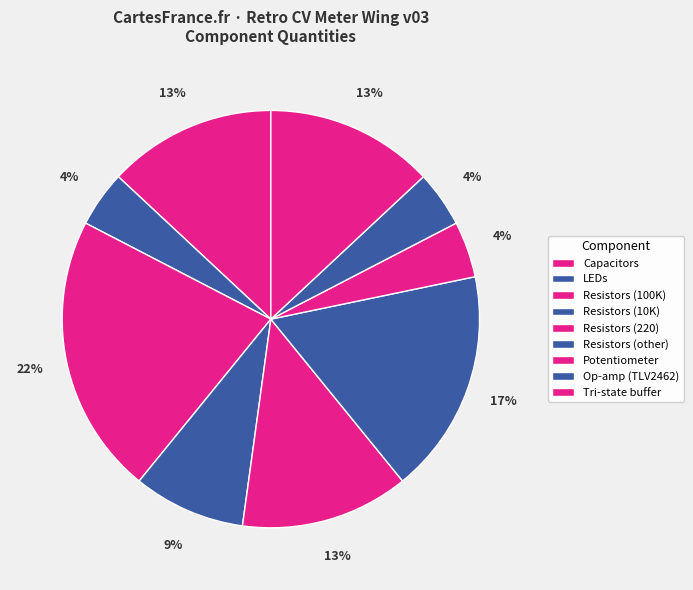

How many segments does this pie chart have?

9